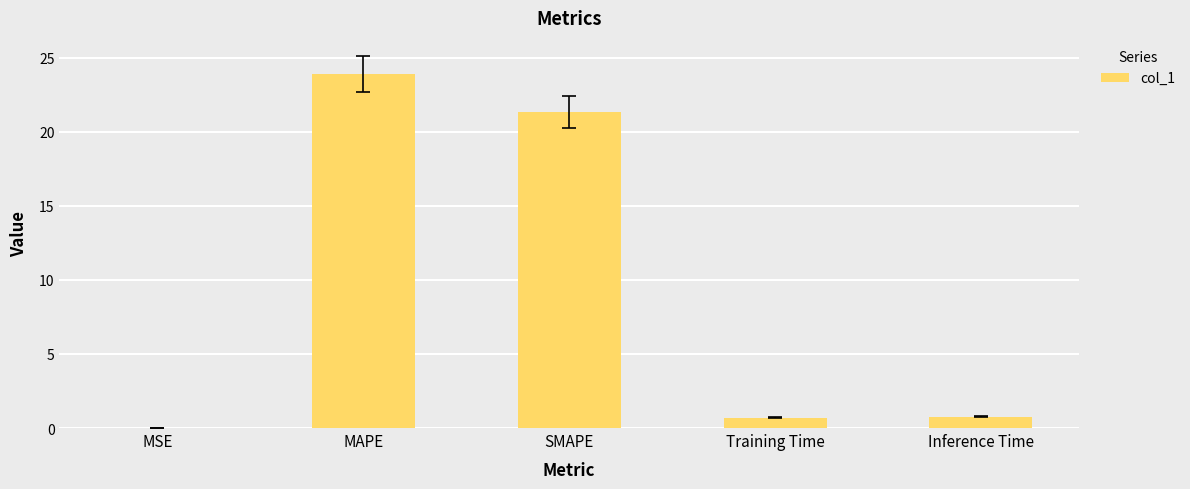

What is the sum of the values at MAPE and Training Time?

24.6